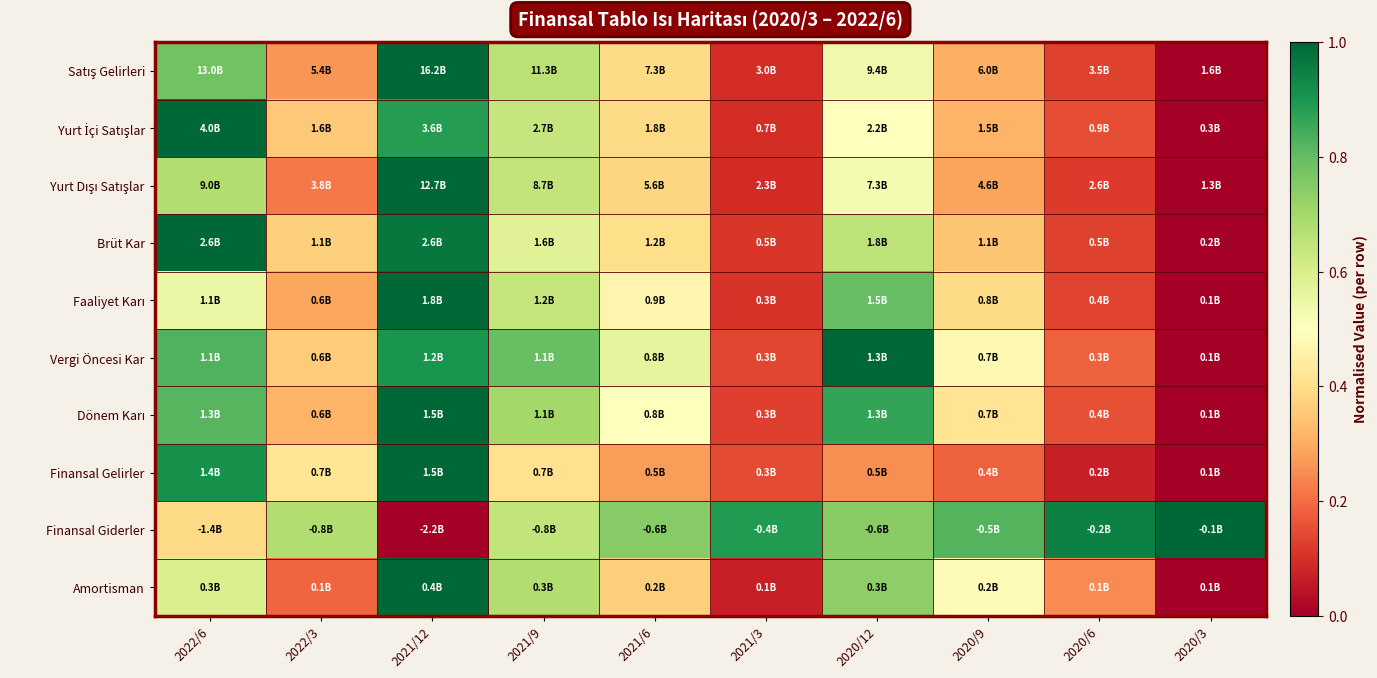

Count the number of data series in this chart.

10